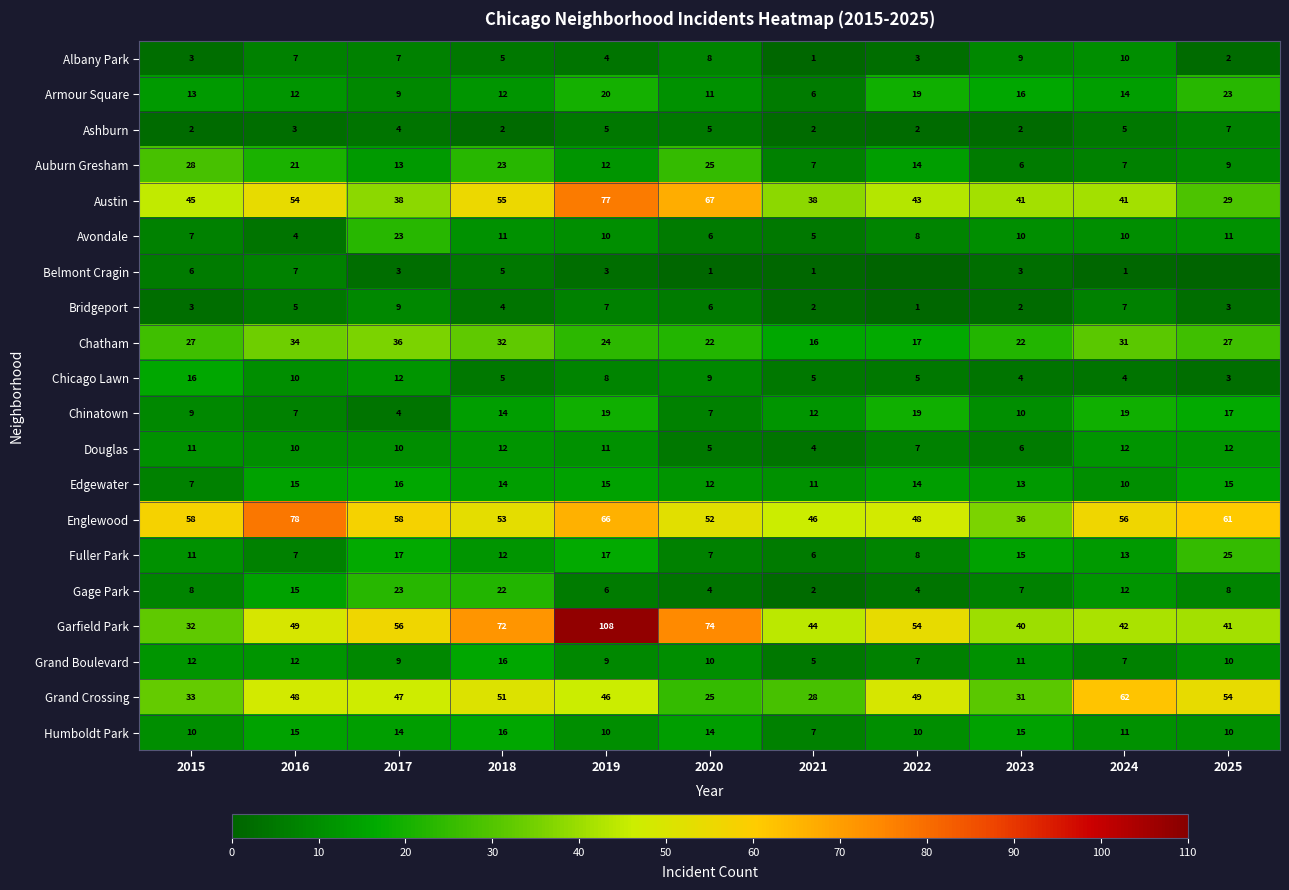

Rank the categories by Grand Crossing value from lowest to highest.

2020, 2021, 2023, 2015, 2019, 2017, 2016, 2022, 2018, 2025, 2024